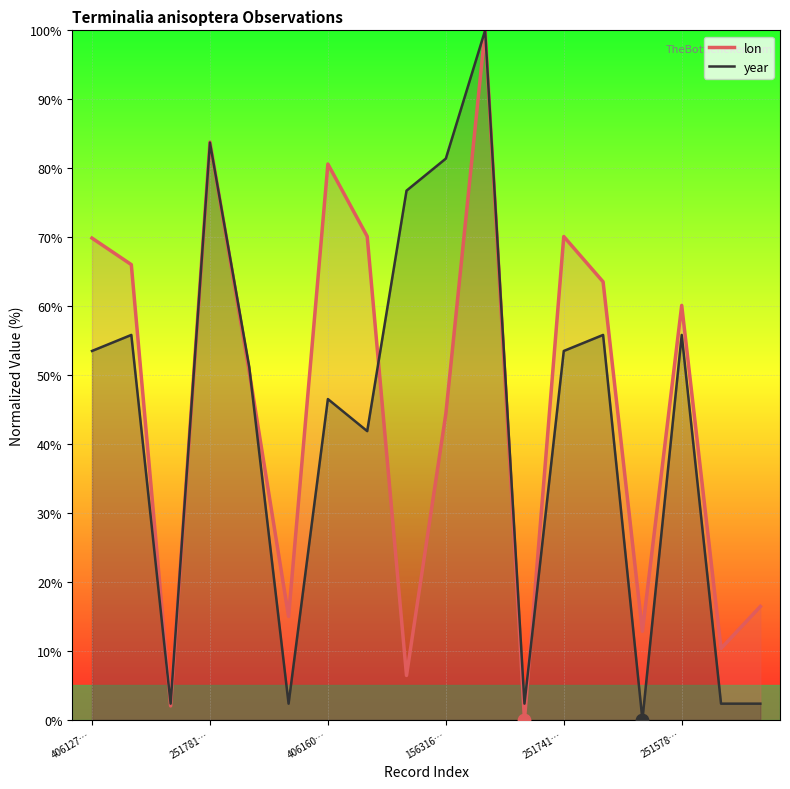

At which category is the sum across all series the highest?

10